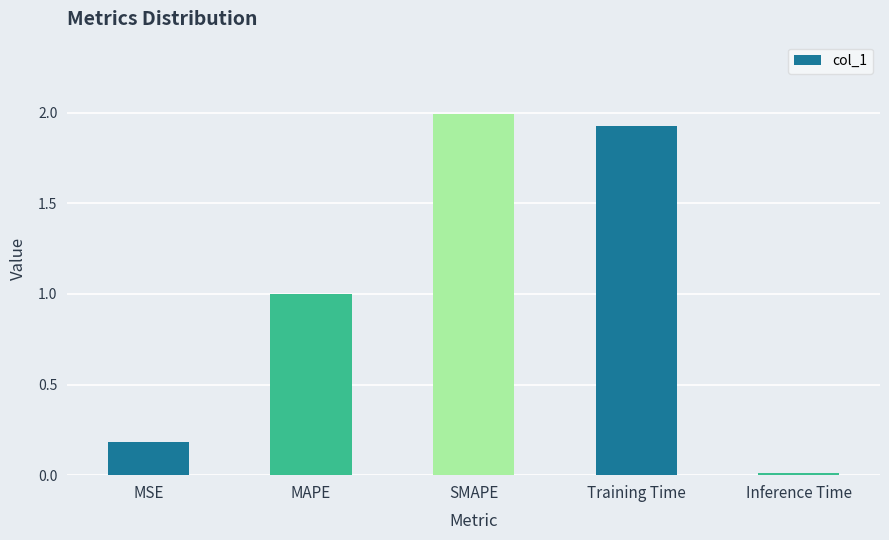

How many data points does each series have?

5